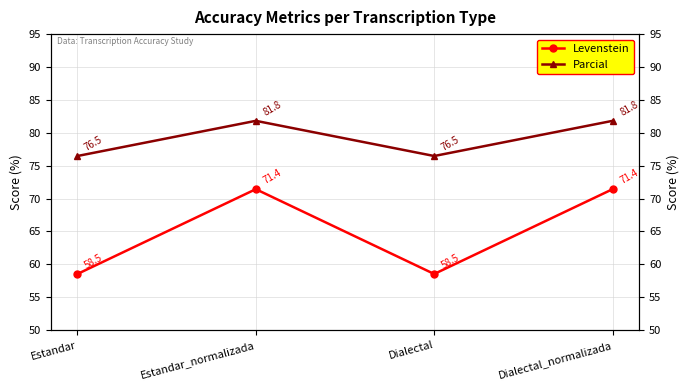

The value of Levenstein at Dialectal_normalizada is 71.4. True or false?

True